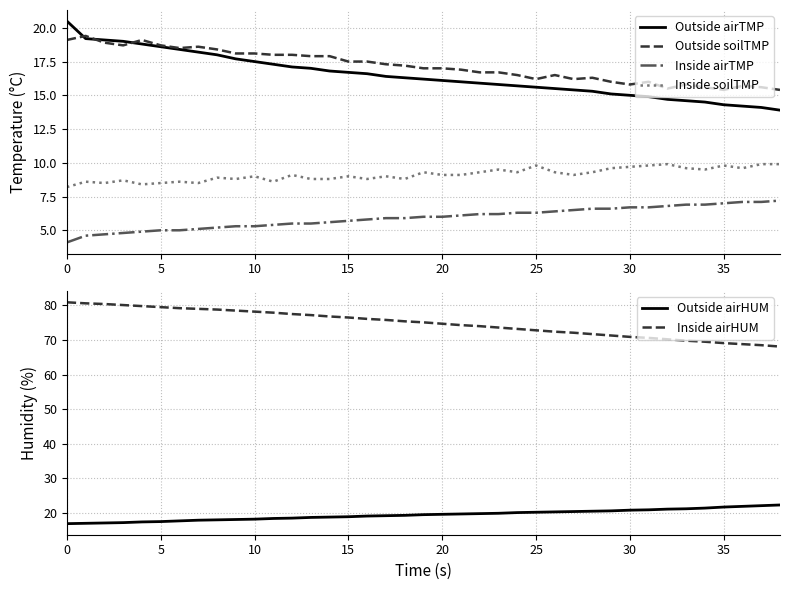

What is the difference between the highest and lowest values at 28?

65.1